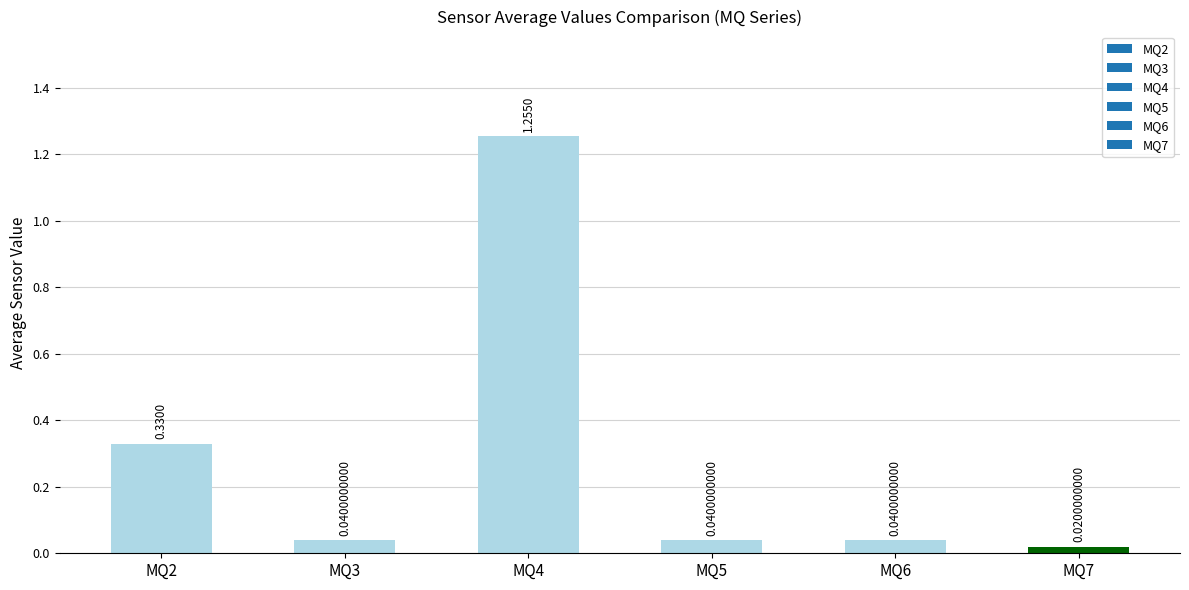

Between MQ2 and MQ7, which is larger?

MQ2